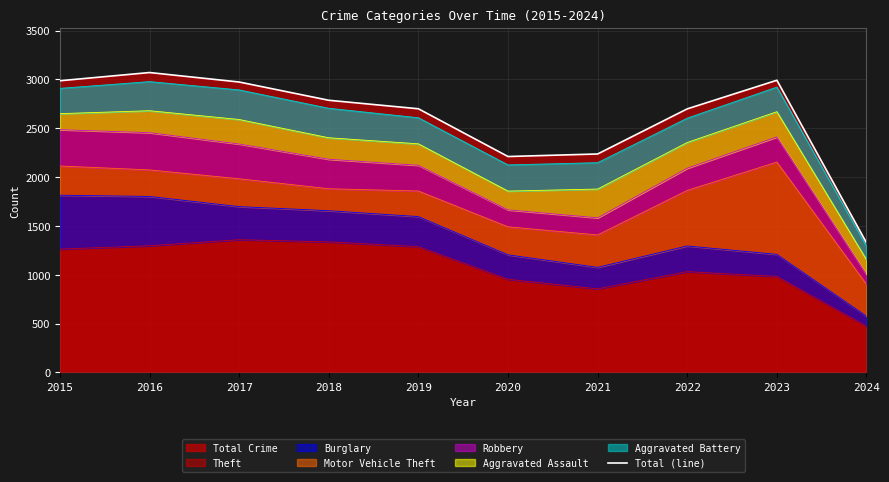

What is the sum of all values?

25985